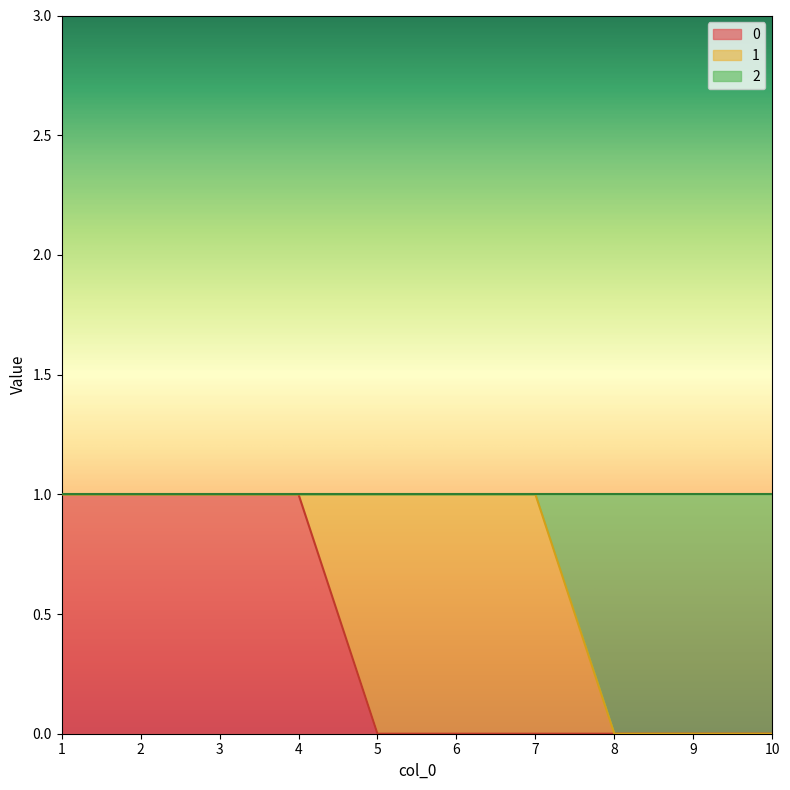

The value of 0 at 7 is 0. True or false?

True